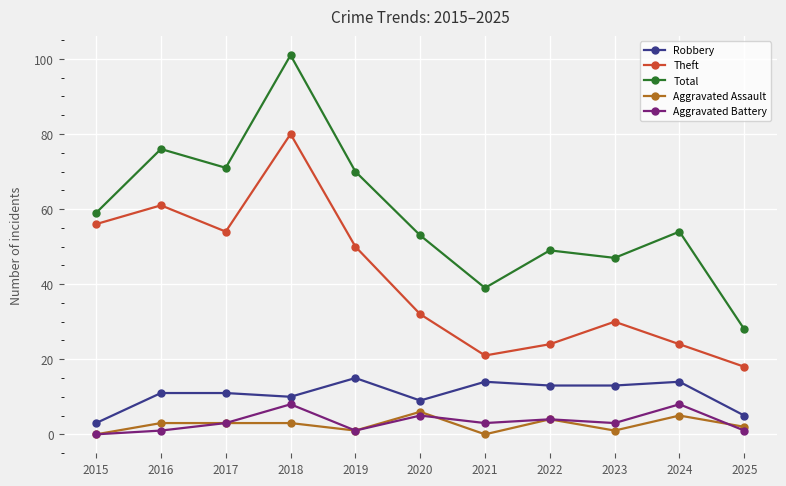

What is the average value of the Total series?

59